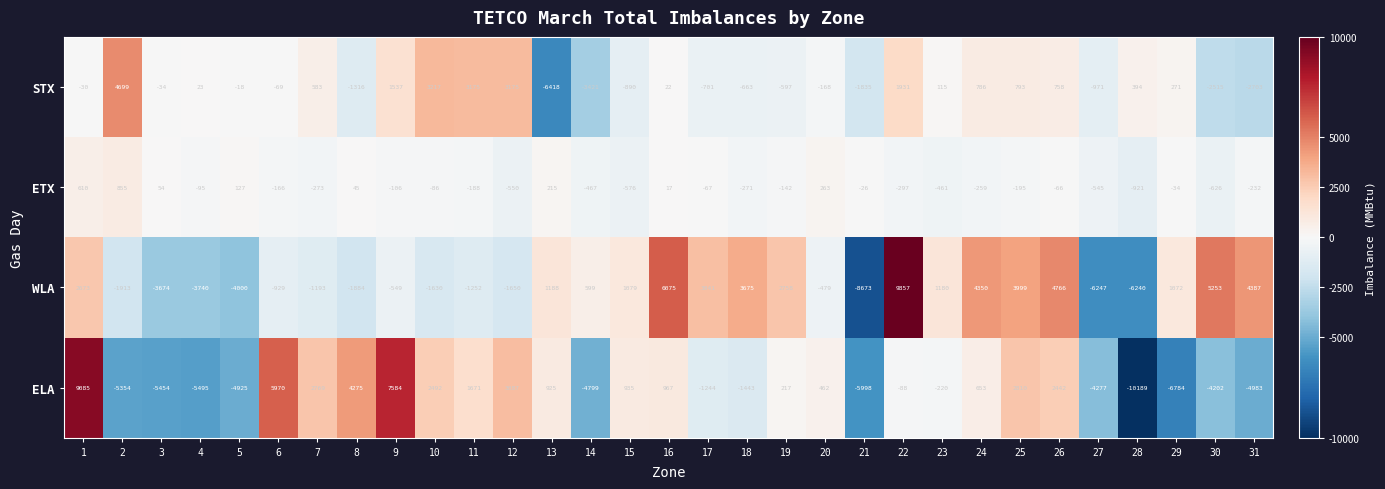

What is the maximum value for WLA?

9857